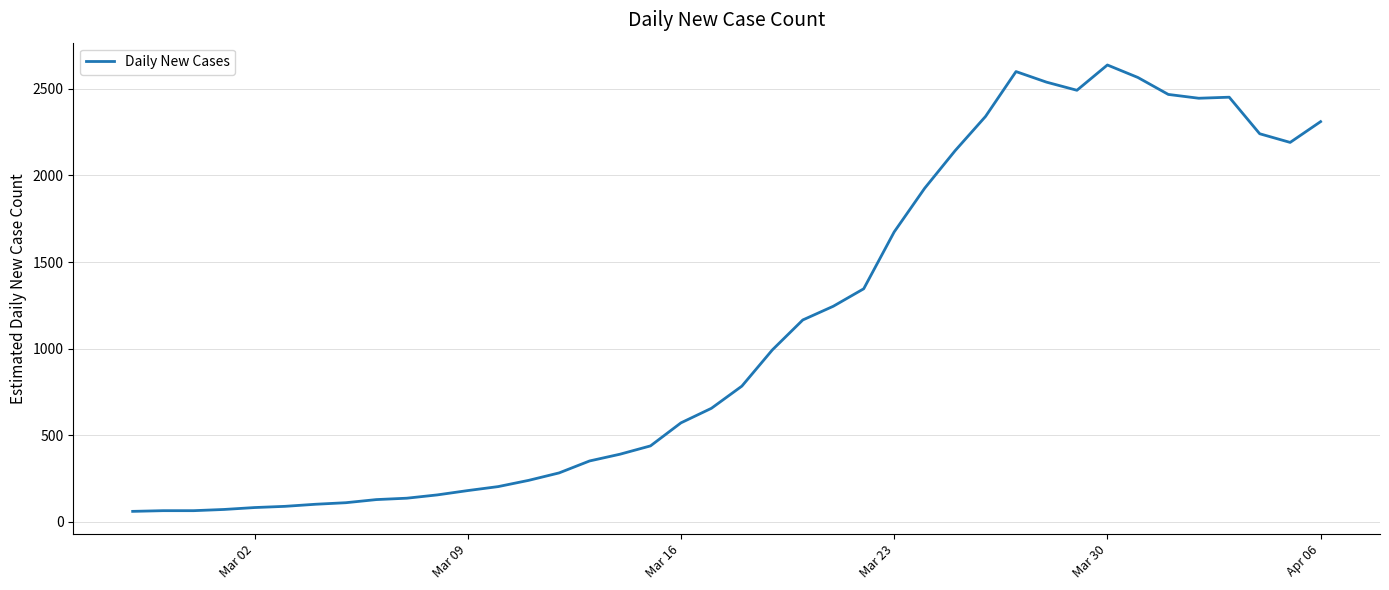

What is the difference between the maximum and minimum values?

2577